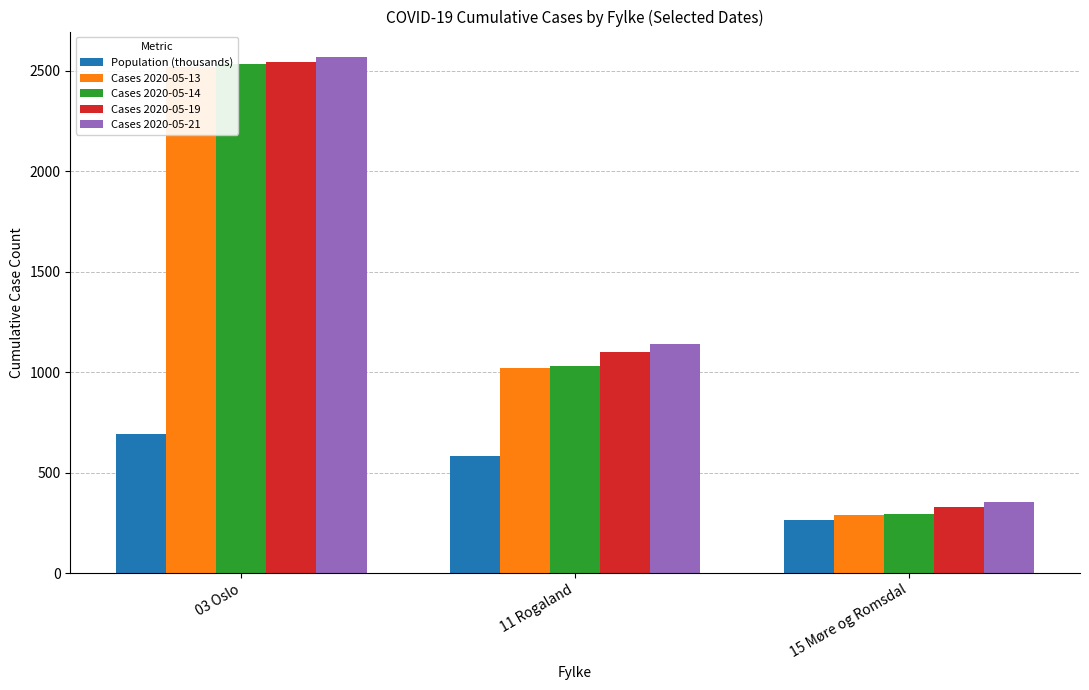

What is the label of the 3rd bar from the right?

03 Oslo